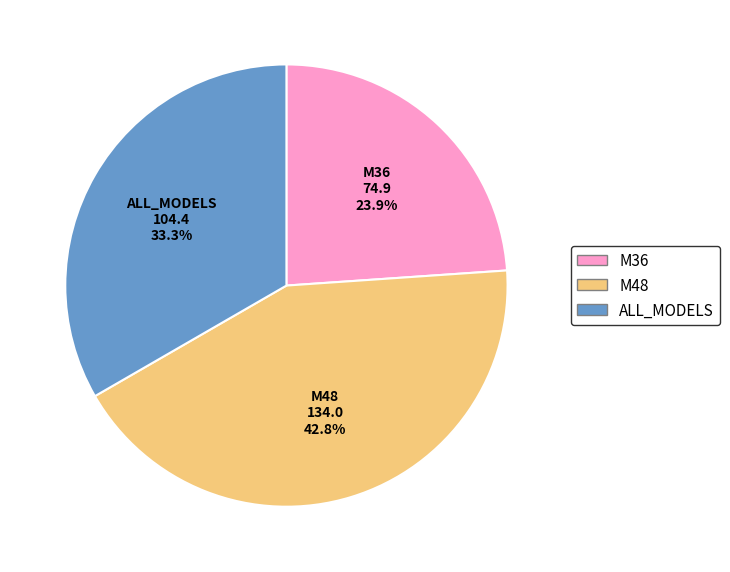

What percentage is NOT represented by ALL_MODELS?

66.7%